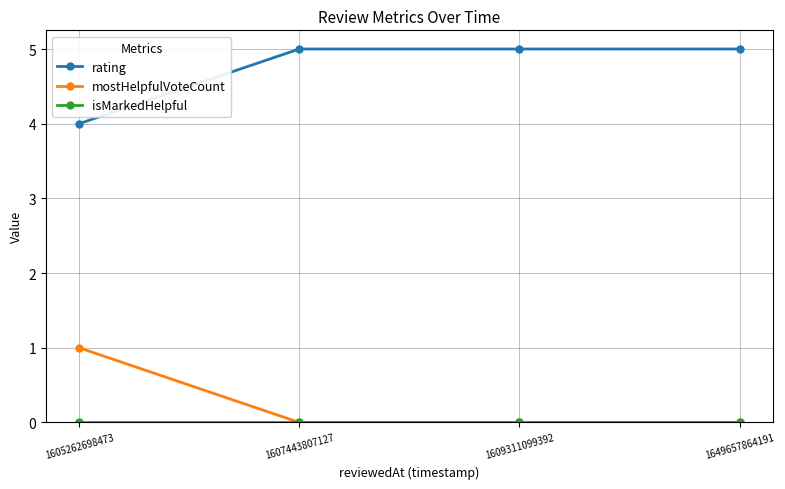

What is the spread (max minus min) of values at 1609311099392?

5